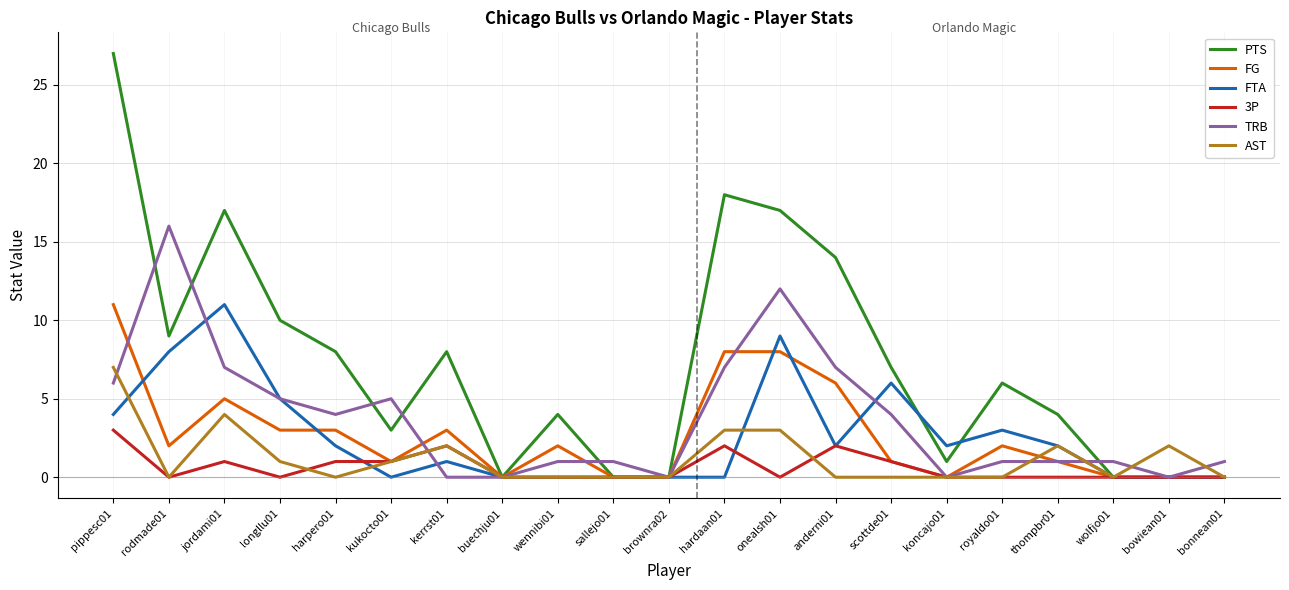

What is the total value across all series at harpero01?

18